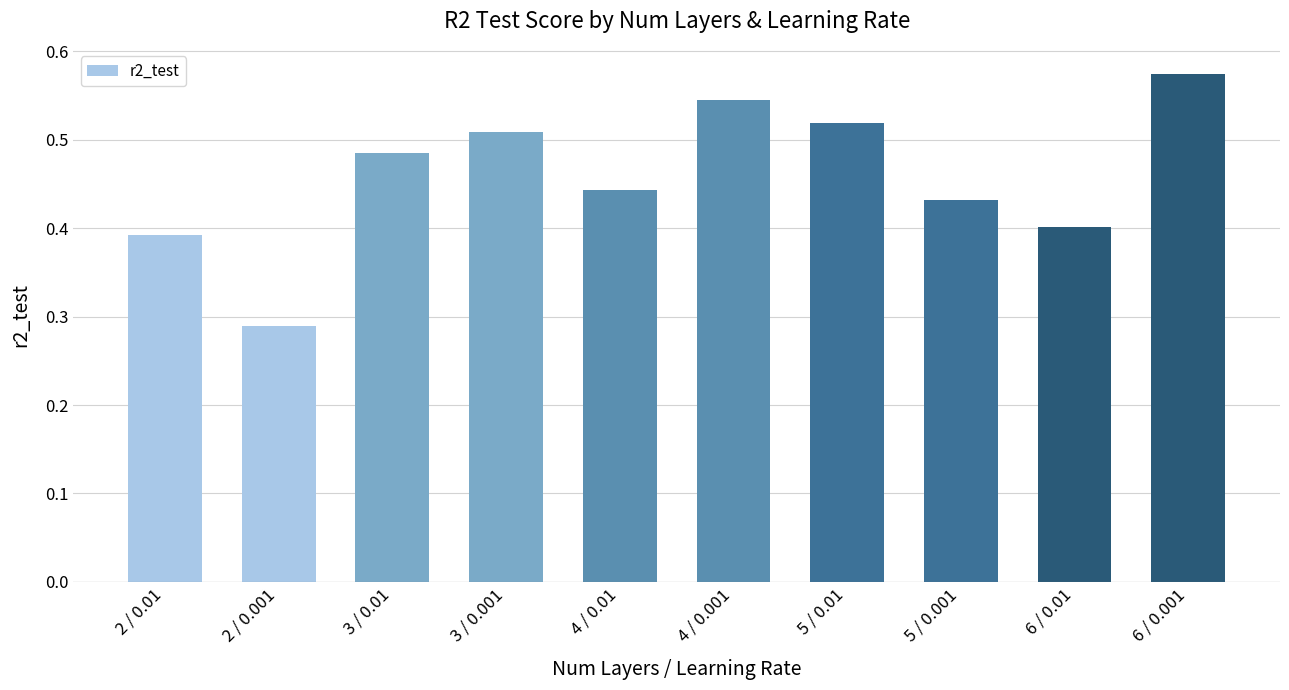

At which label is the value closest to 0?

2 / 0.001